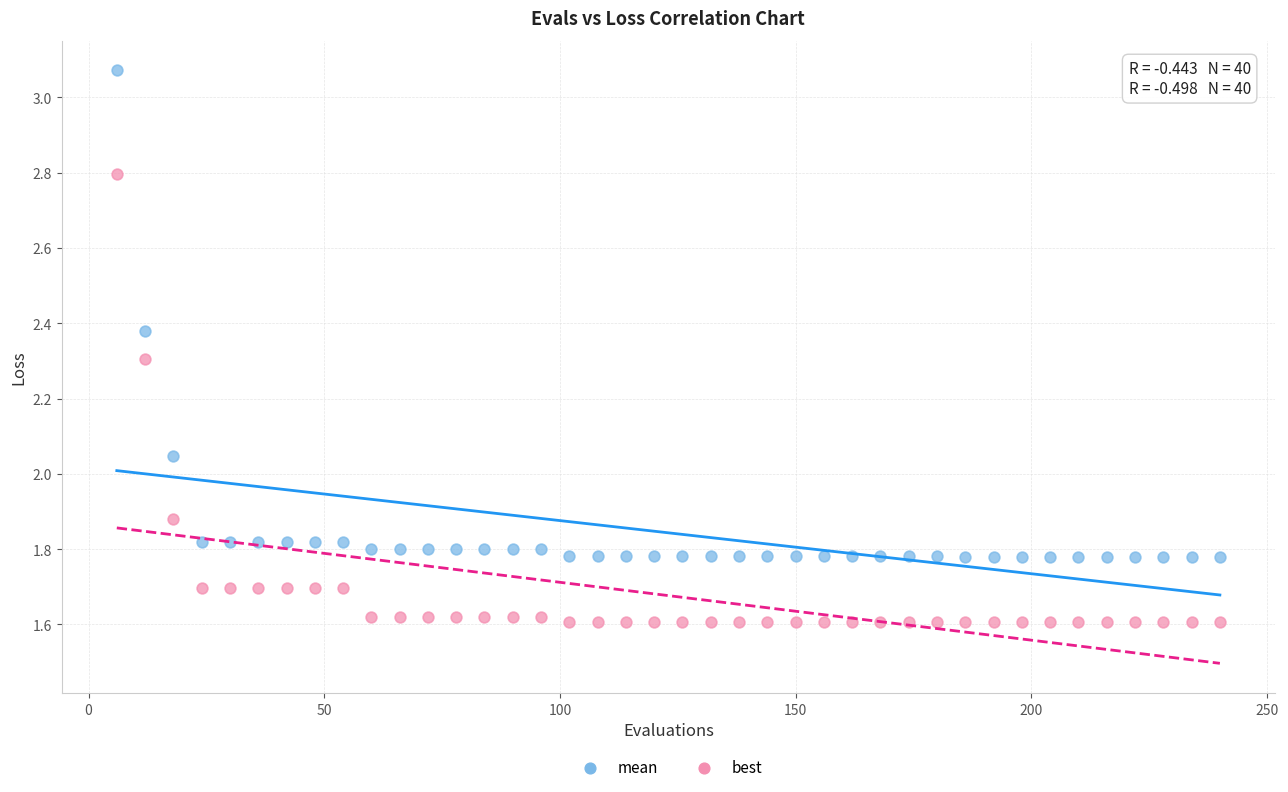

Across all data points, what is the range of Y values (max minus min)?

1.5